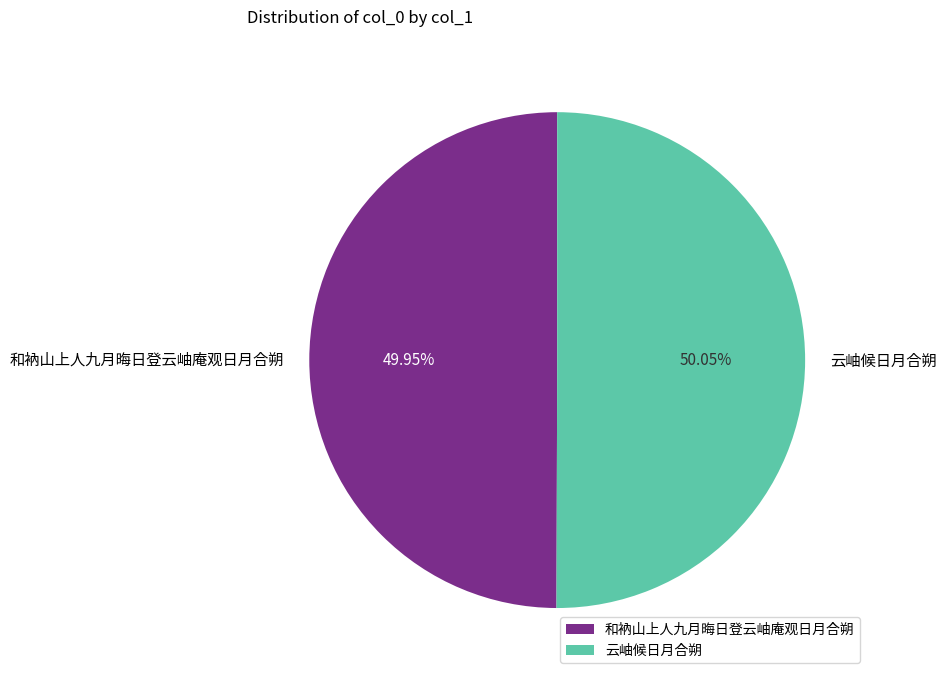

Is it true that 和衲山上人九月晦日登云岫庵观日月合朔 is 36% of the pie?

False